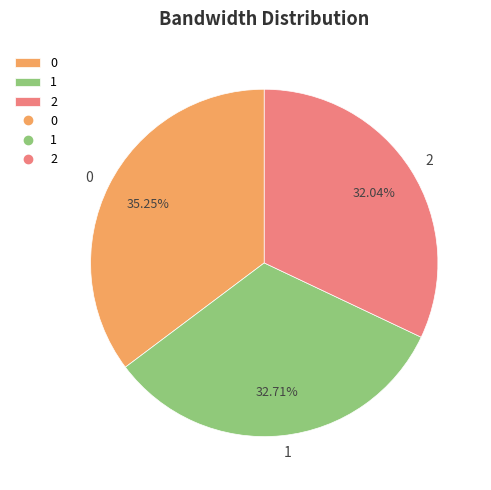

To the nearest percent, what portion does 1 represent?

33%